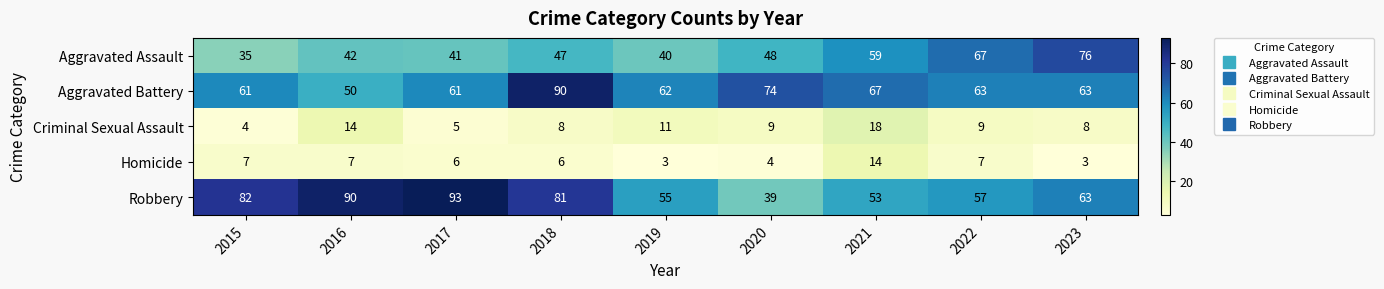

Which series has the widest spread of values?

Robbery